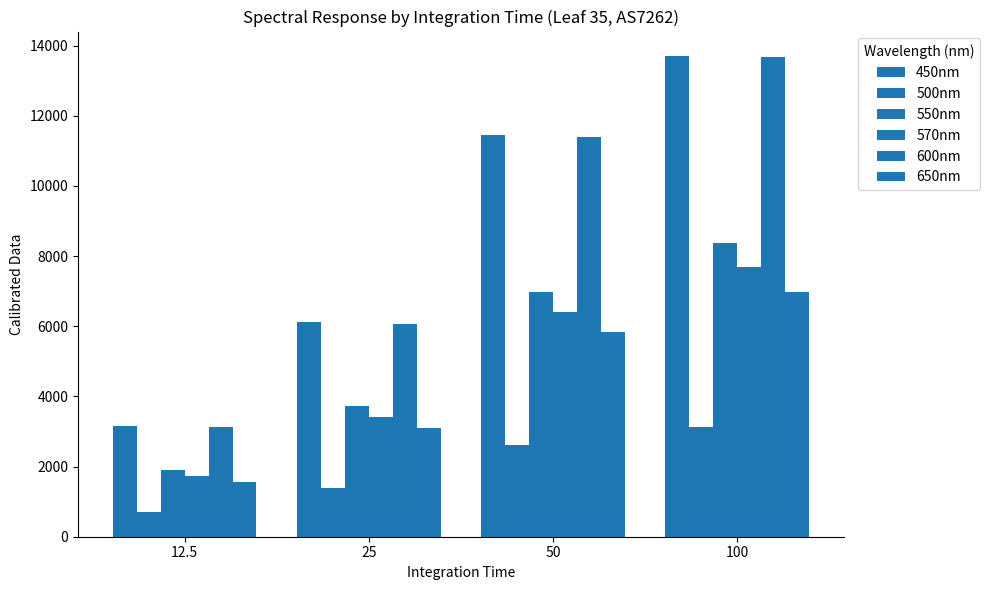

How many bars are there in each group?

6